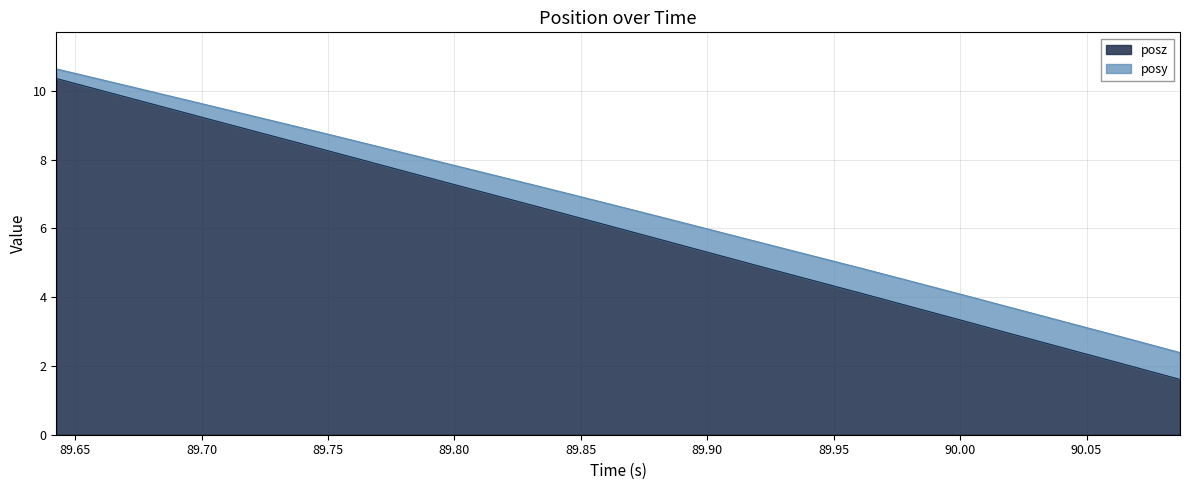

How many lines are shown in the chart?

2